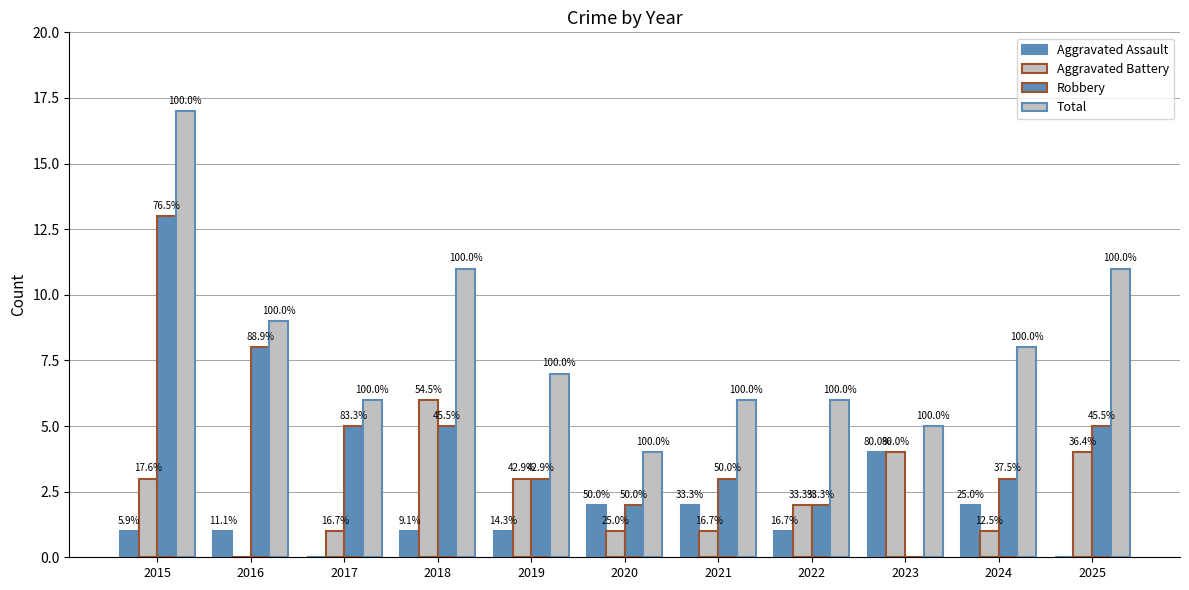

What is the difference between the maximum and minimum values in the Total series?

13